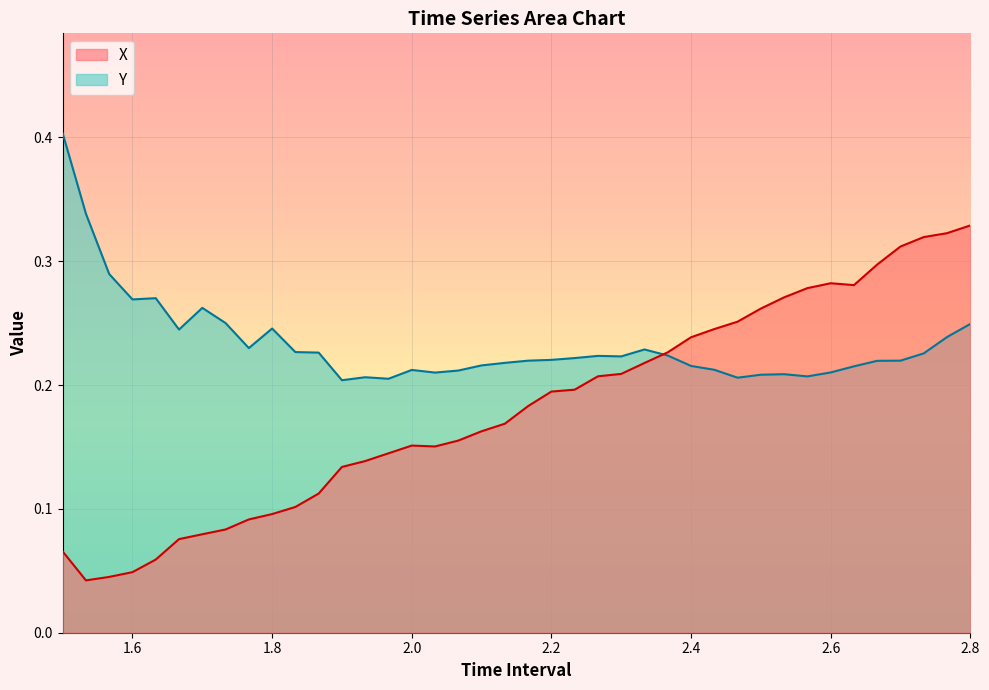

In Y, how many points are higher than both neighbors (excluding endpoints)?

8